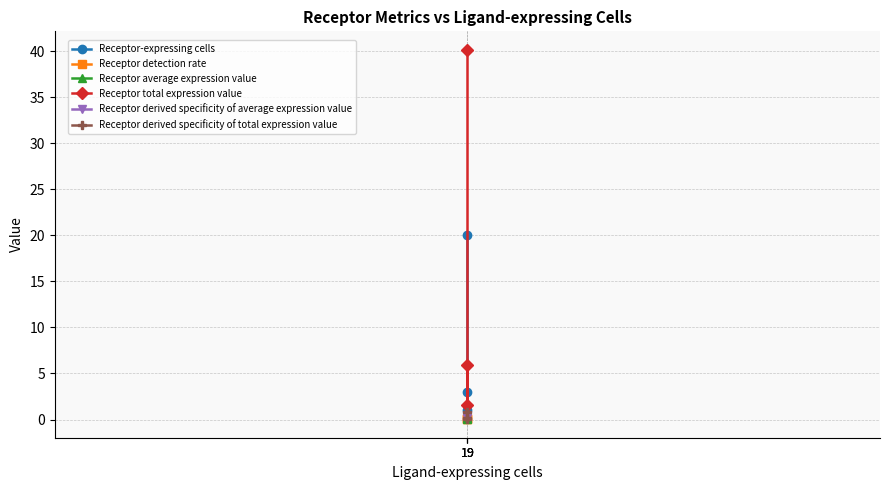

Reading left to right, transcribe all the data shown in this chart.

Receptor-expressing cells: 3.0	1.0	20.0
Receptor detection rate: 0.0	0.1	0.1
Receptor average expression value: 0.1	0.2	0.2
Receptor total expression value: 5.9	1.5	40.1
Receptor derived specificity of average expression value: 0.2	0.4	0.4
Receptor derived specificity of total expression value: 0.1	0.0	0.8